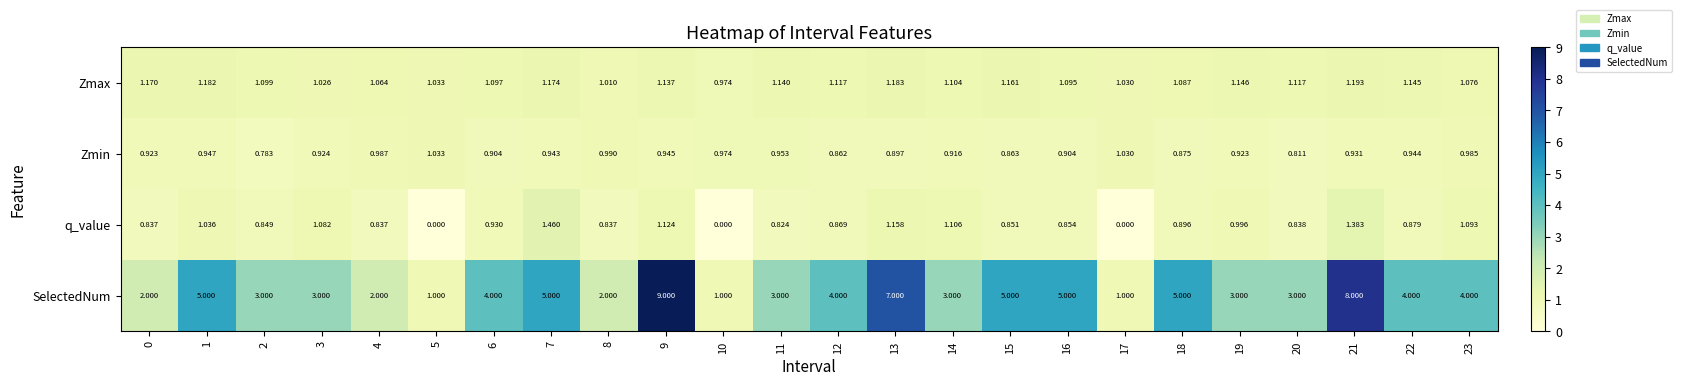

List the series in order of their peak value, highest first.

SelectedNum, q_value, Zmax, Zmin